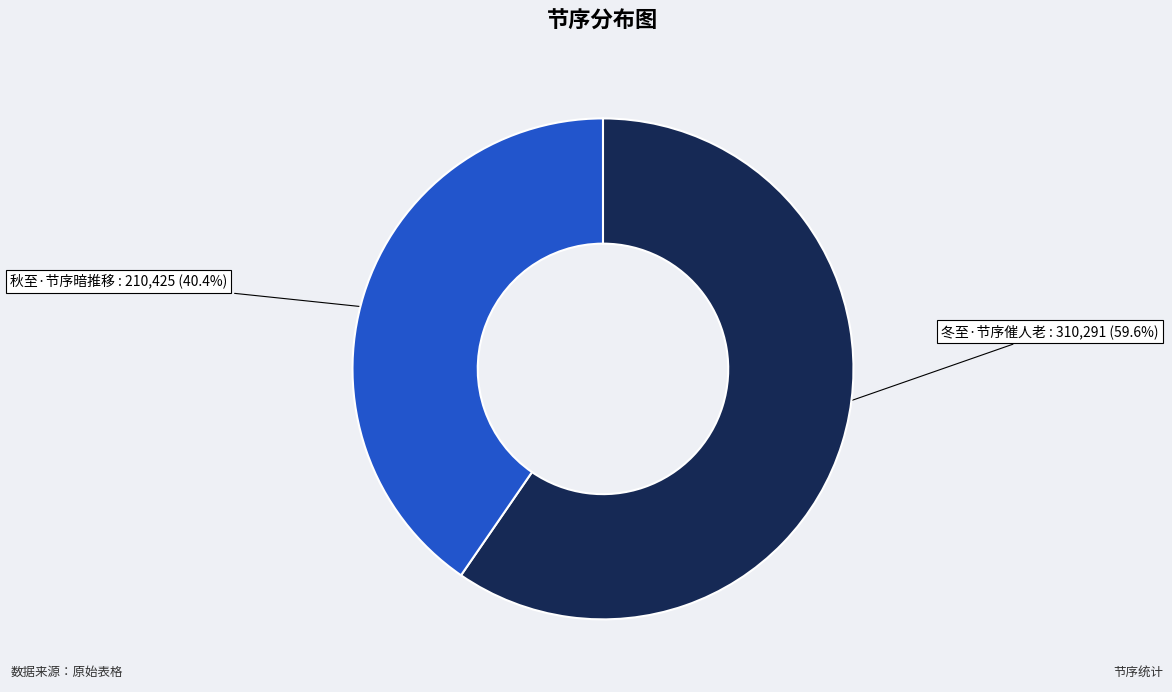

To the nearest percent, what portion does 秋至·节序暗推移 represent?

40%